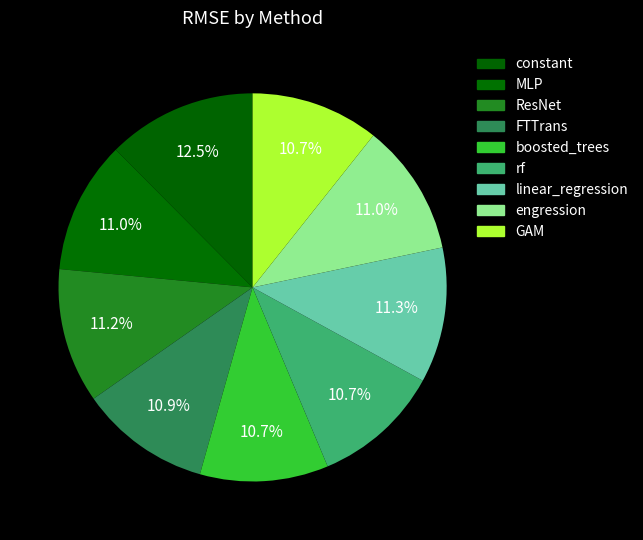

How many slices are in this pie chart?

9